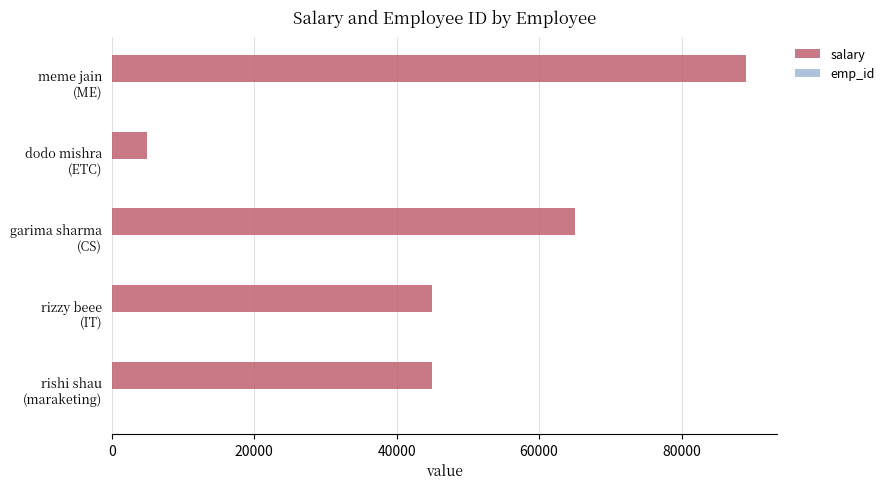

Count the number of data series in this chart.

2